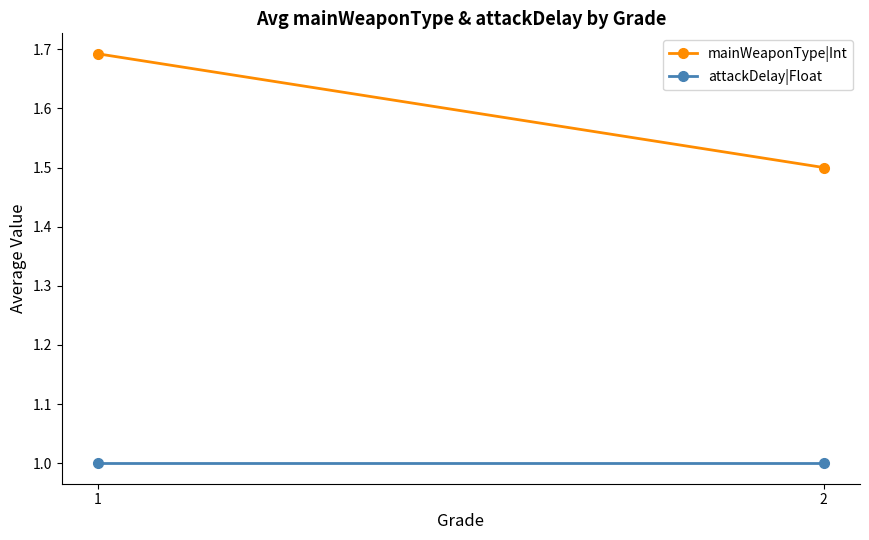

Which series changed the most between 1 and 2?

mainWeaponType|Int